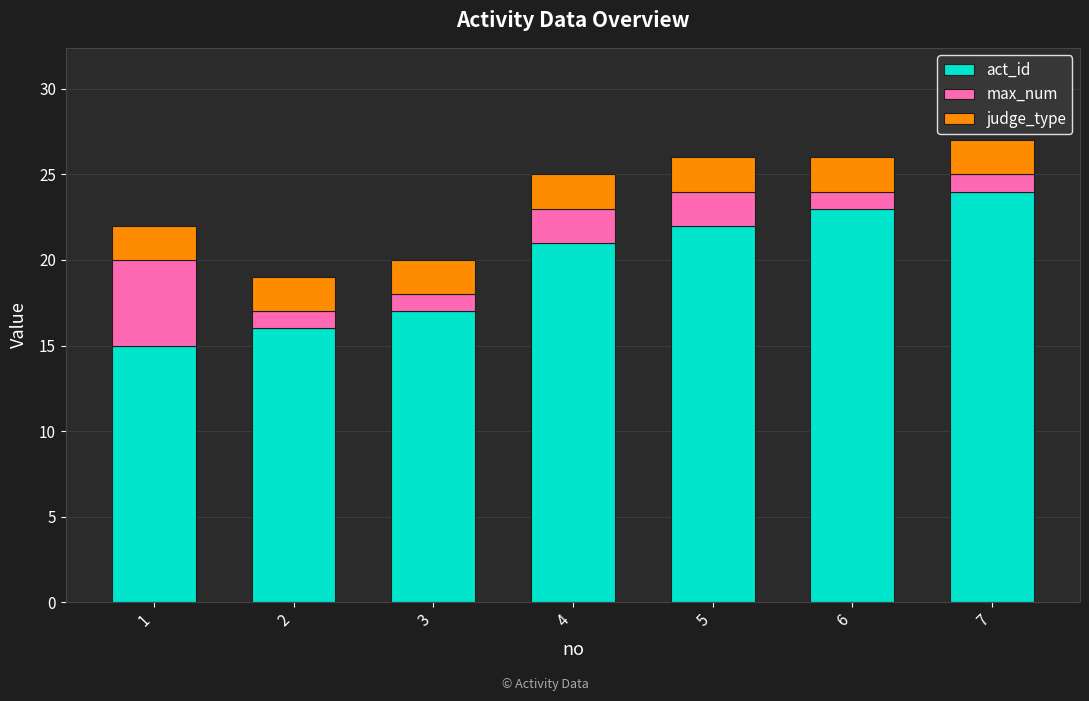

Rank the categories by act_id value from lowest to highest.

1, 2, 3, 4, 5, 6, 7